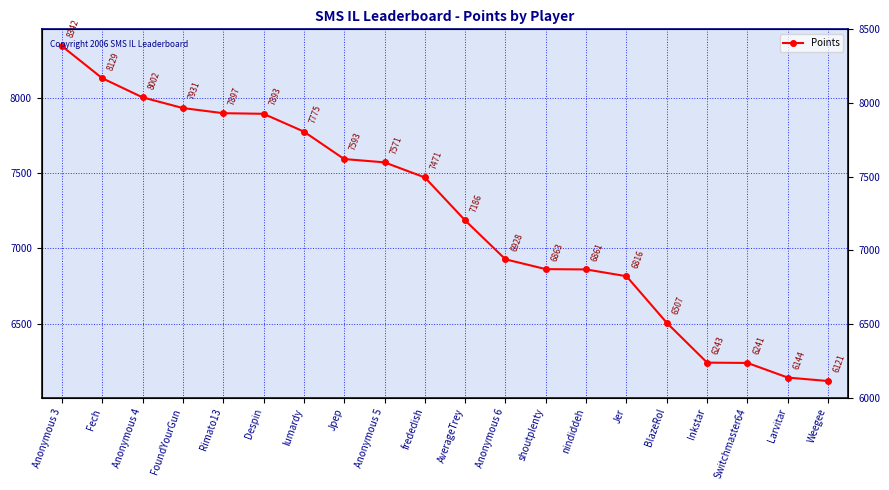

Reading right to left, list all the values displayed in this chart.

Weegee=6121	Larvitar=6144	Switchmaster64=6241	Inkstar=6243	BlazeRol=6507	Jer=6816	nindiddeh=6861	shoutplenty=6863	Anonymous 6=6928	AverageTrey=7186	frededish=7471	Anonymous 5=7571	Jpep=7593	lumardy=7775	Despin=7893	Rimato13=7897	FoundYourGun=7931	Anonymous 4=8002	Fech=8129	Anonymous 3=8342